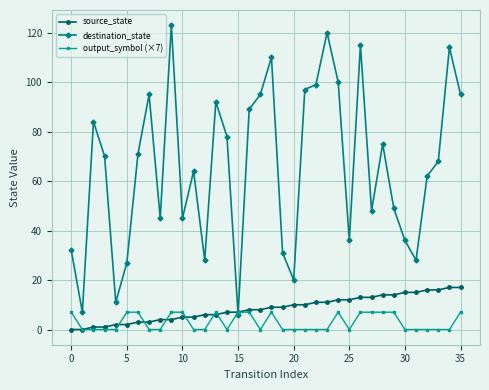

Which series has the largest range (max minus min)?

destination_state